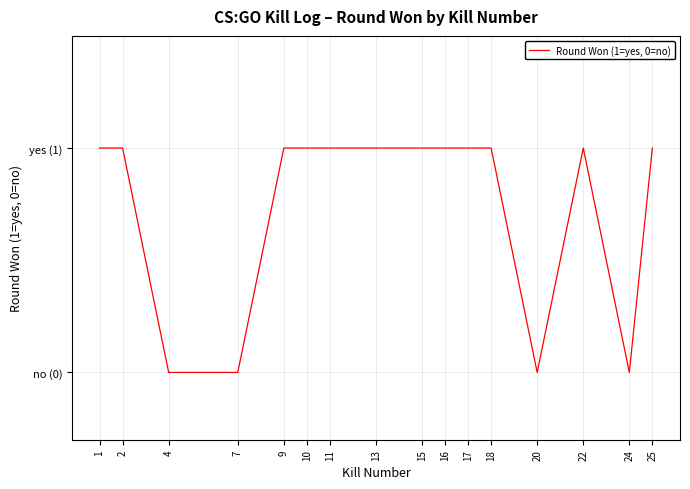

Does the chart display data point markers on the line(s)?

No